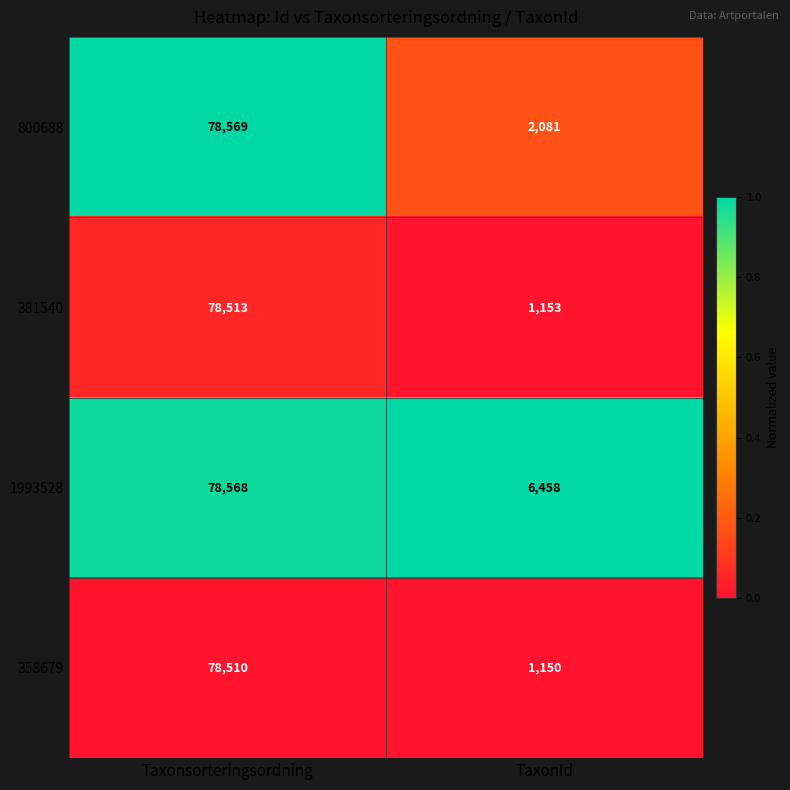

At which category does the chart reach its peak across all series?

Taxonsorteringsordning